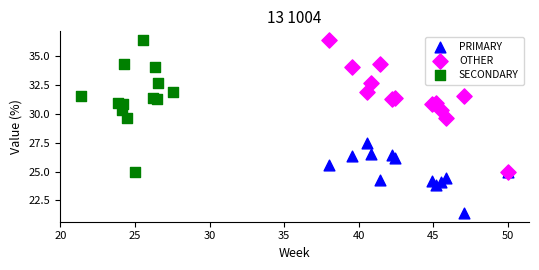

Which series reaches the minimum Y coordinate?

PRIMARY